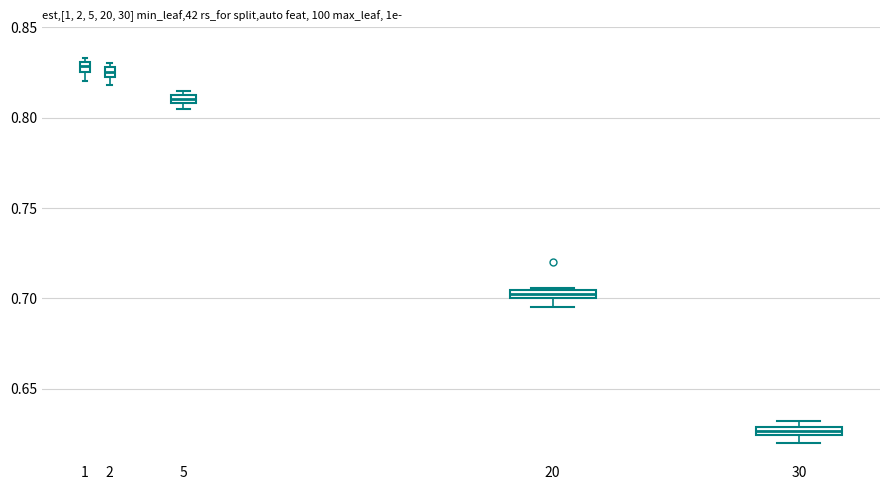

Where is the lower edge of the box at x = 30 on the y-axis? The values are not printed on the chart, so give them approximately, as read against the axis.

0.625